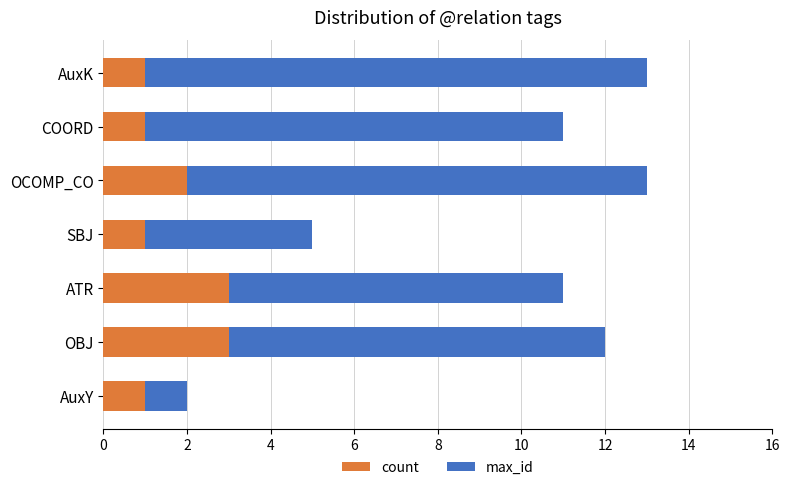

The count series shows 1 at AuxY. True or false?

True